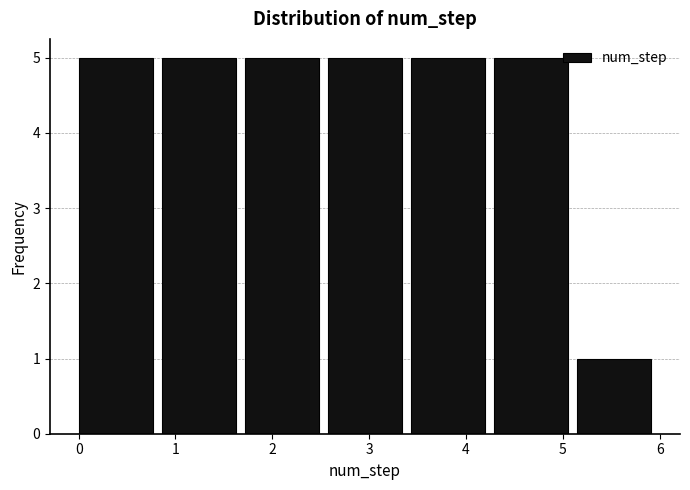

Reading left to right, list every bar in this chart as the range it spans on the x-axis followed by its height. Neither the bar edges nor the heights are printed on the chart, so give them approximately, as read against the axes.

0.0 to 0.9: 5
0.9 to 1.7: 5
1.7 to 2.6: 5
2.6 to 3.4: 5
3.4 to 4.3: 5
4.3 to 5.1: 5
5.1 to 6.0: 1